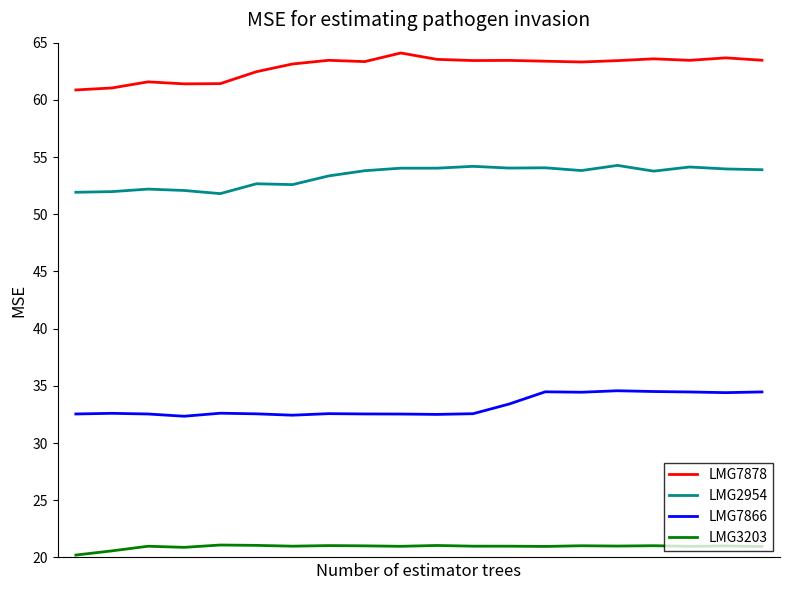

What is the difference between the second highest and second lowest values in the LMG3203 series?

0.5